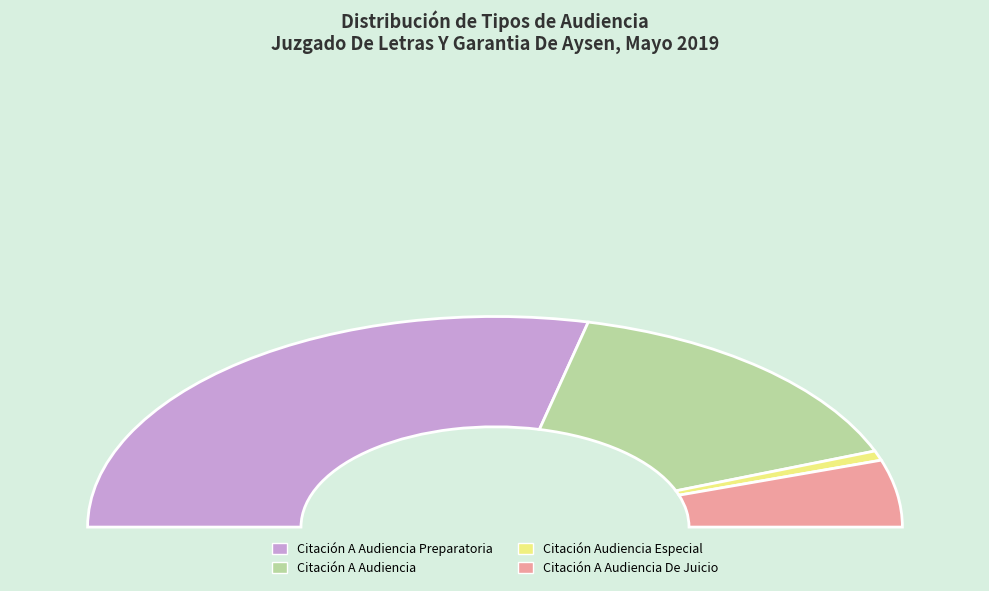

To the nearest percent, what percentage of the pie is Citación A Audiencia?

31%